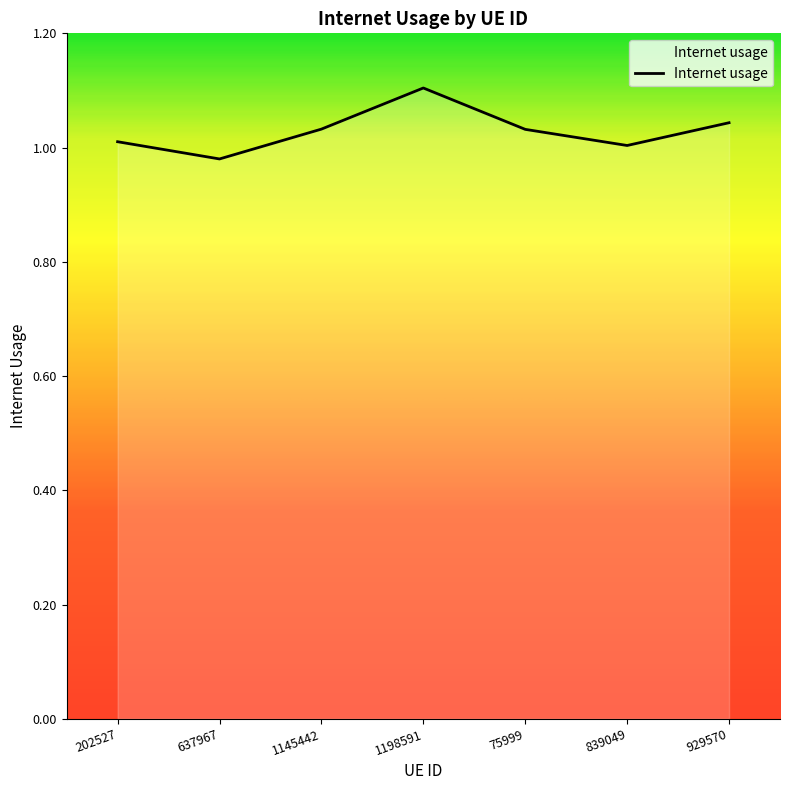

At which category does the data reach its first local peak?

1198591